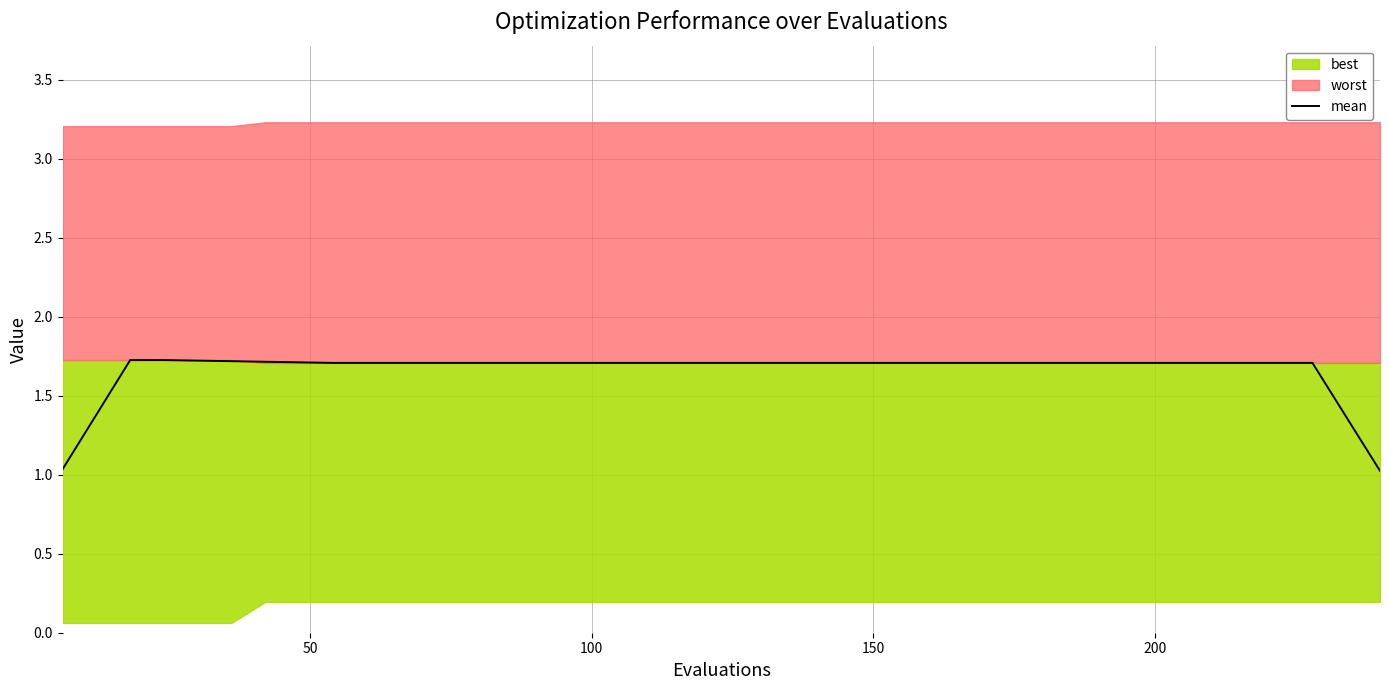

What is the lowest value of the mean series?

1.0